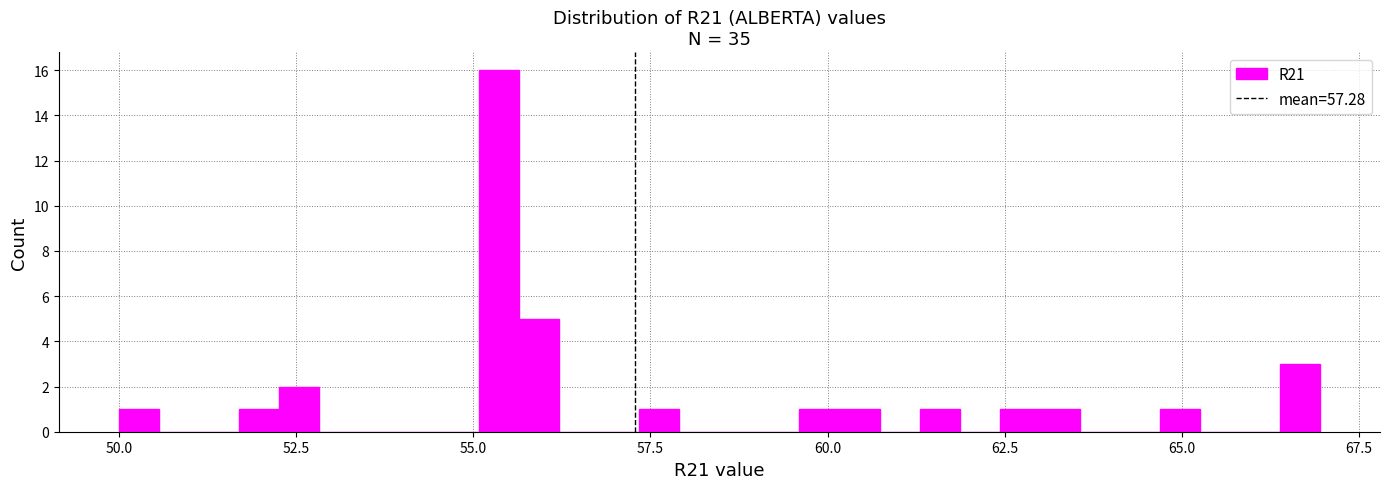

Around what value on the x-axis is the tallest bar? Give the approximate position of its centre, as read against the axis.

55.5